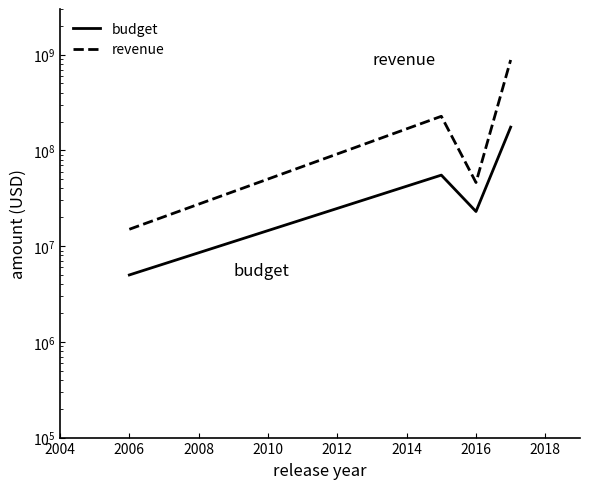

Which series has the largest total across all categories?

revenue